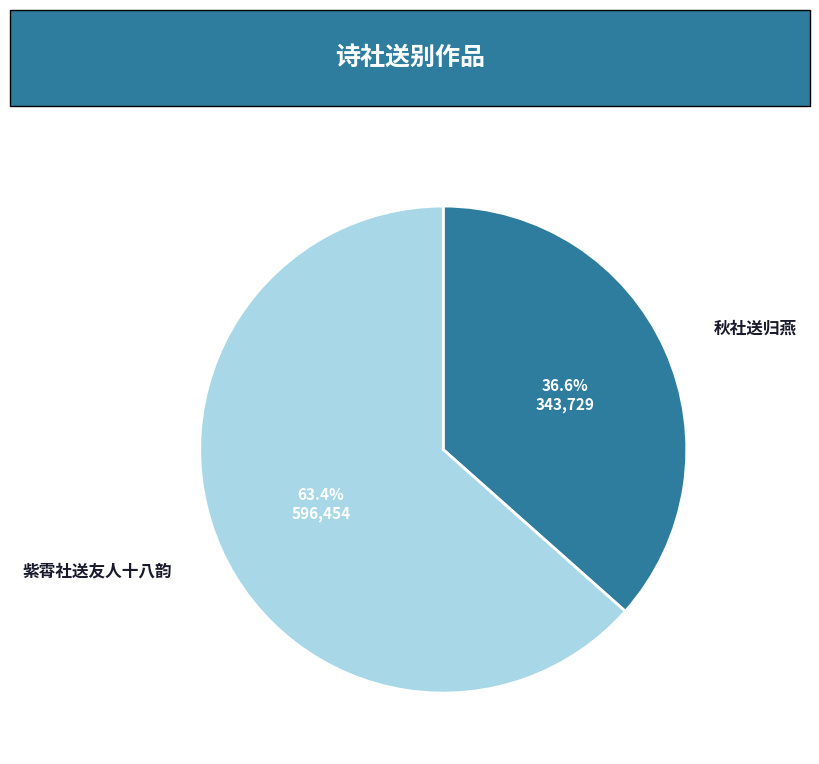

Is there a majority slice in this chart?

Yes